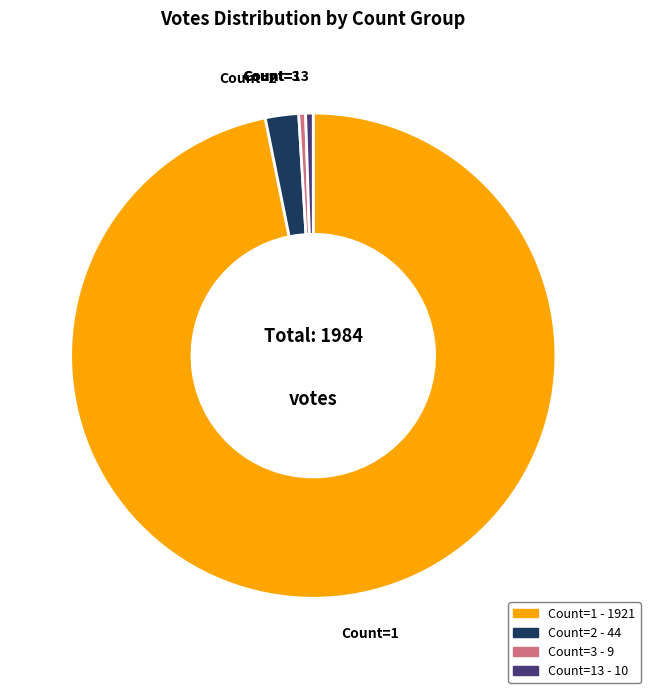

Does any single category account for the majority?

Yes